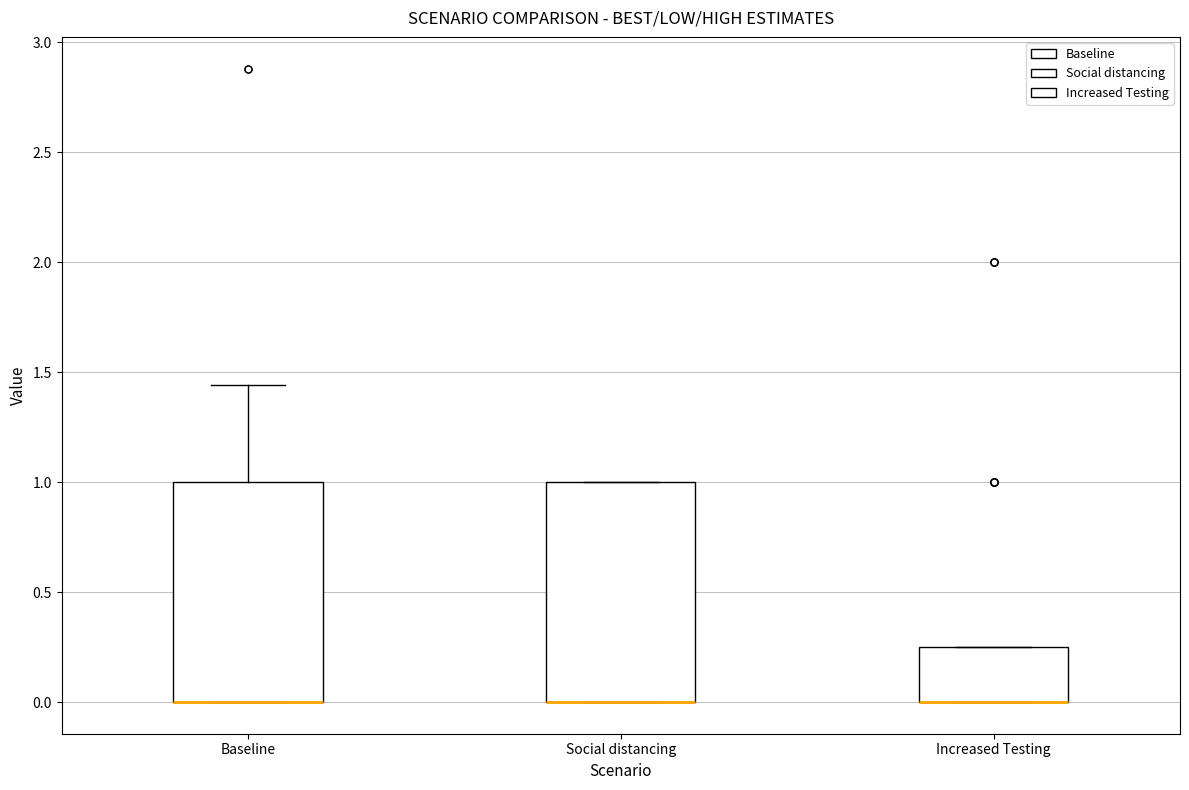

Where is the upper edge of the box for Increased Testing on the y-axis? The values are not printed on the chart, so give them approximately, as read against the axis.

0.25